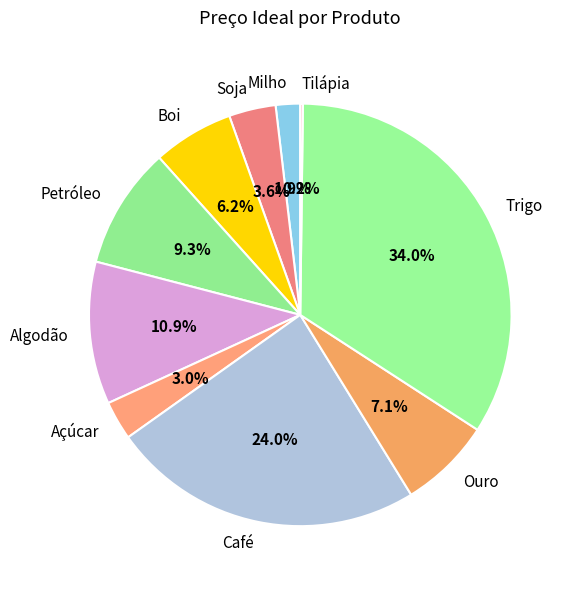

Is there a majority slice in this chart?

No